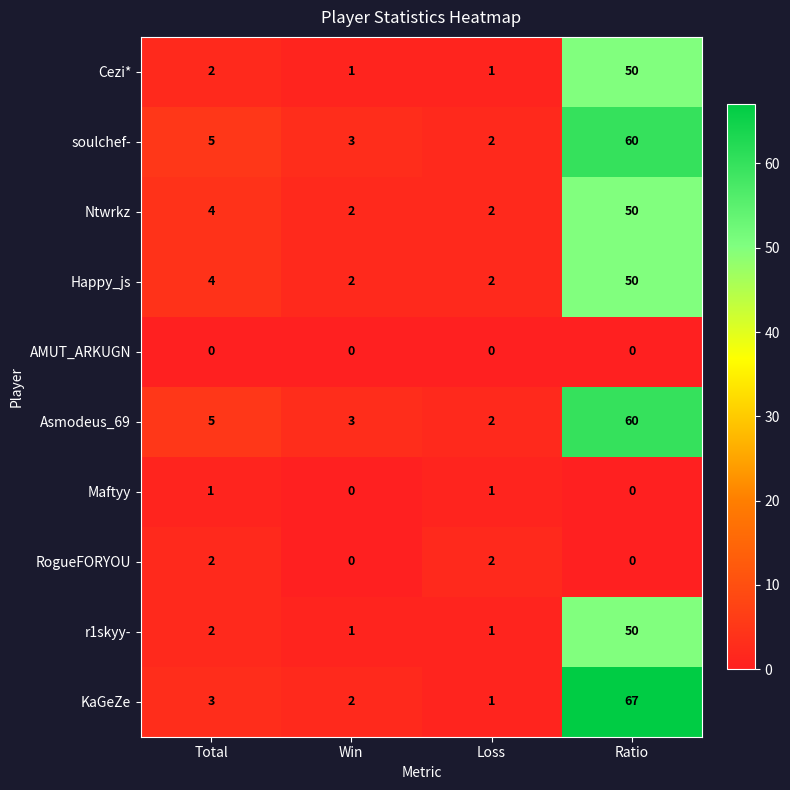

What is the sum of the Happy_js values at Total and Ratio?

54